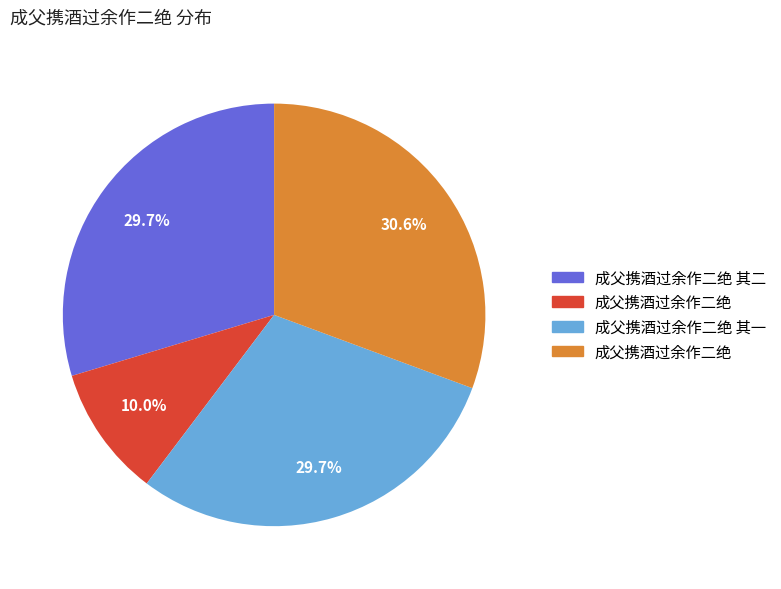

Is there any slice that represents more than half of the pie?

No